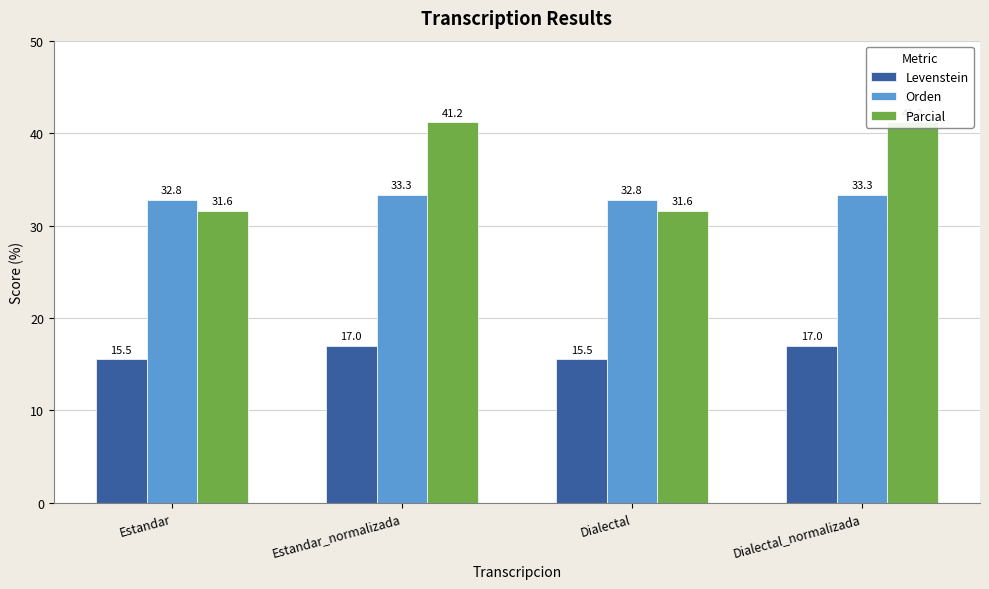

What is the difference between the maximum and second lowest values in the Parcial series?

9.6